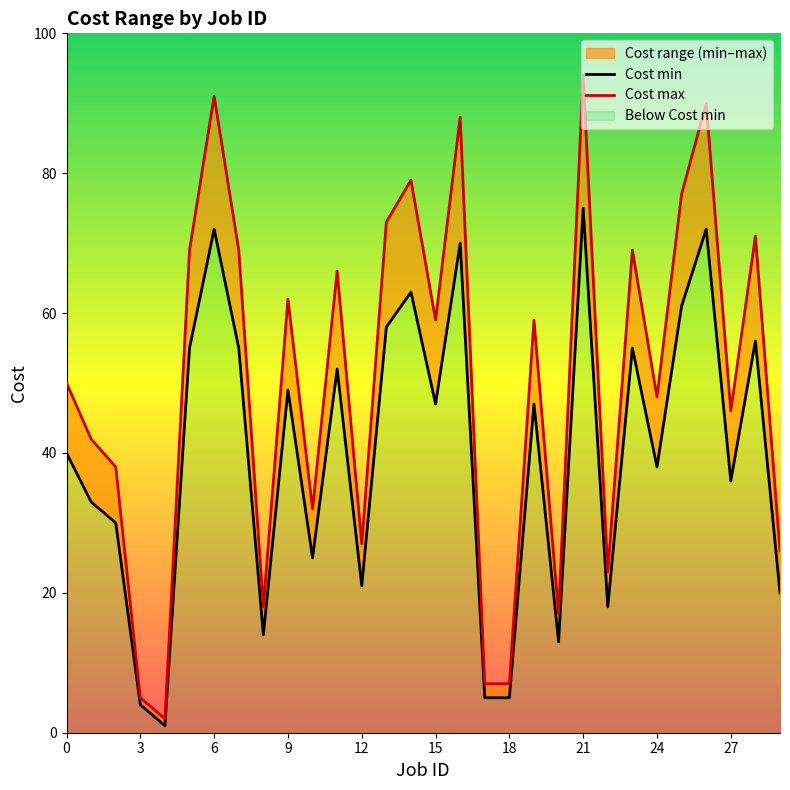

What is the sum of the Cost max values at 29 and 17?

33